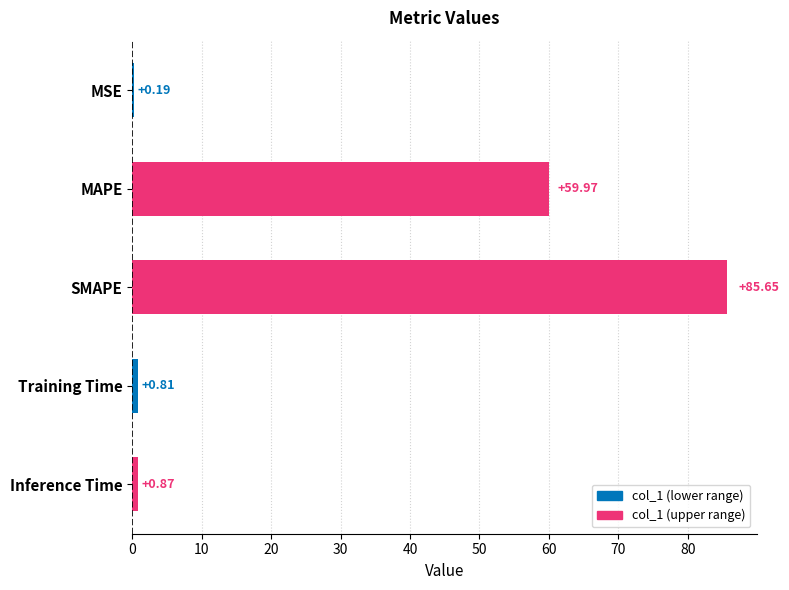

At which label is the value closest to 42?

MAPE